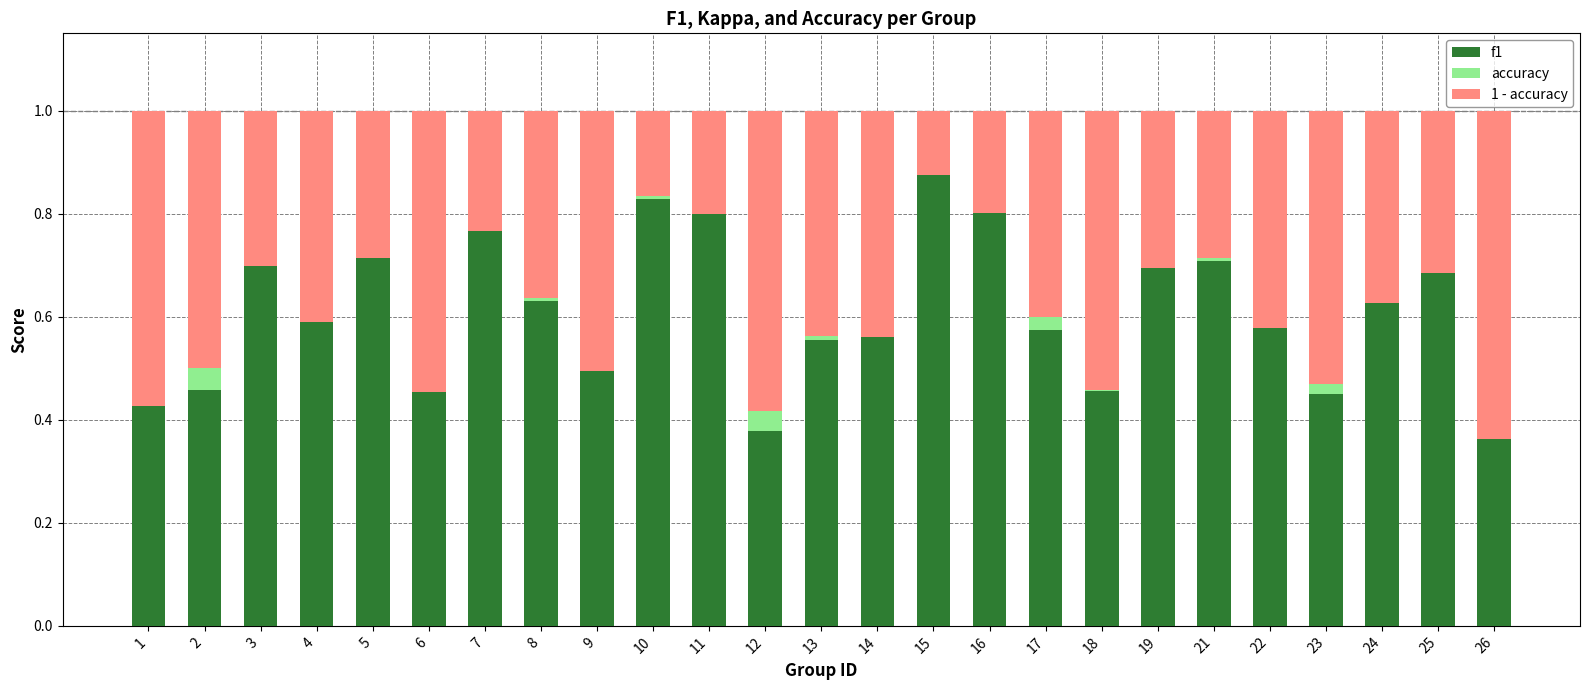

What is the total value across all series at 6?

1.0